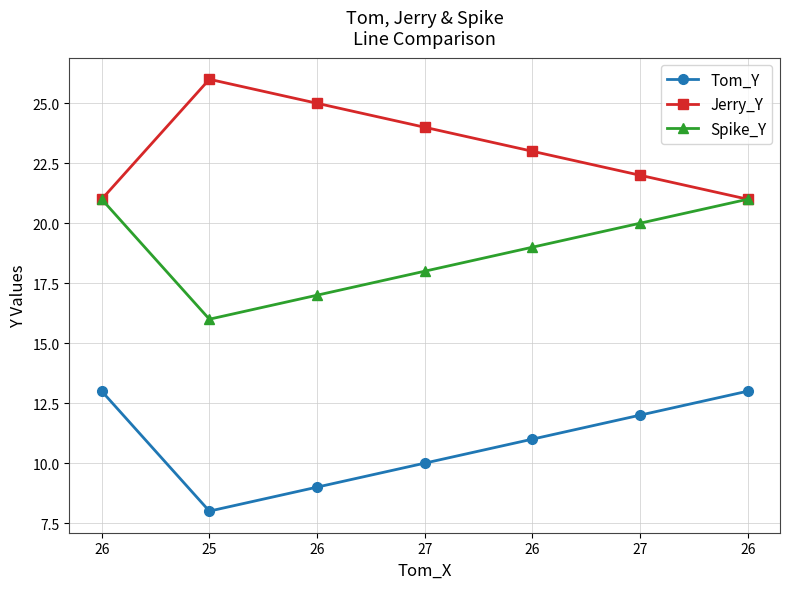

Where does the Tom_Y series first go above 11?

26